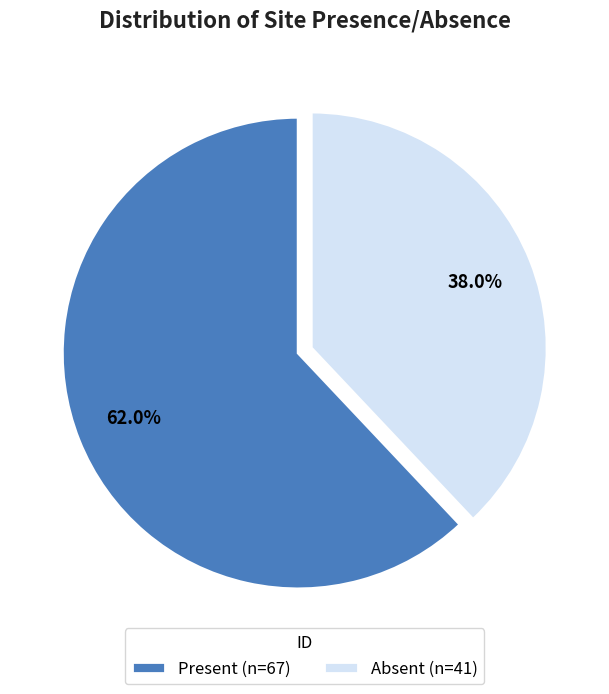

To the nearest percent, what is the average slice percentage?

50%